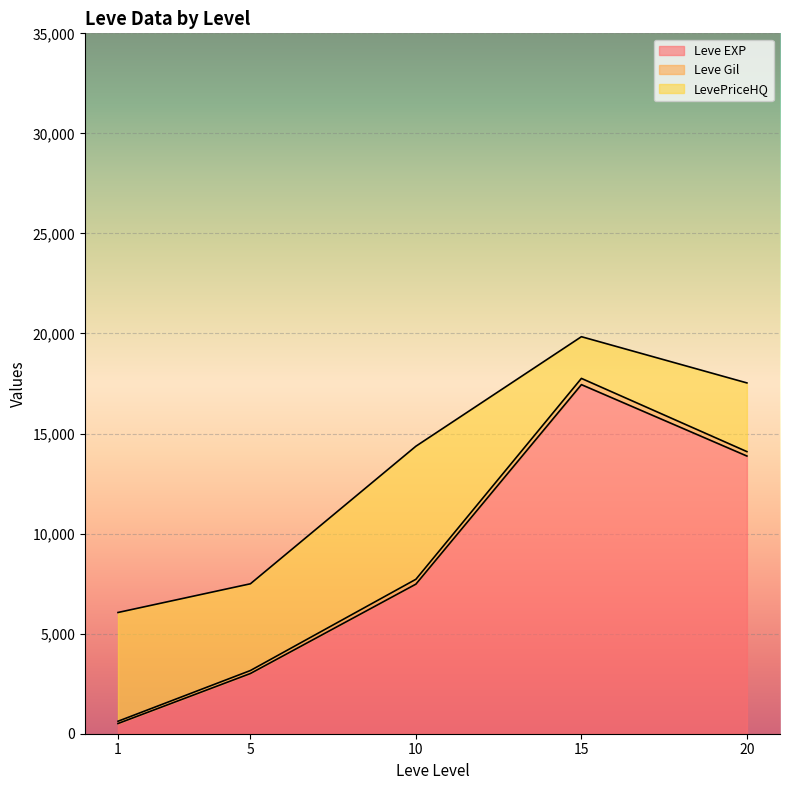

At which category does the chart reach its peak across all series?

15